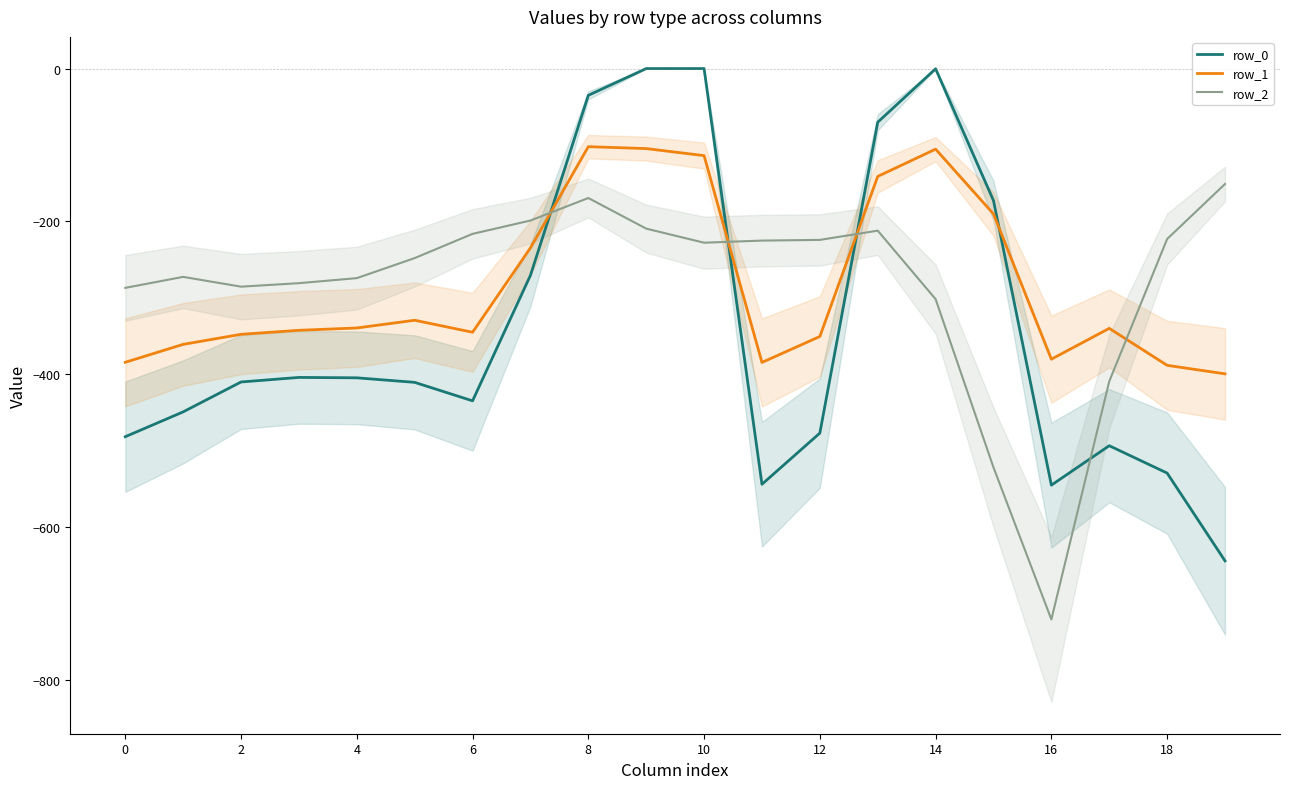

Which series ends up on top after the final intersection of row_2 and row_1?

row_2